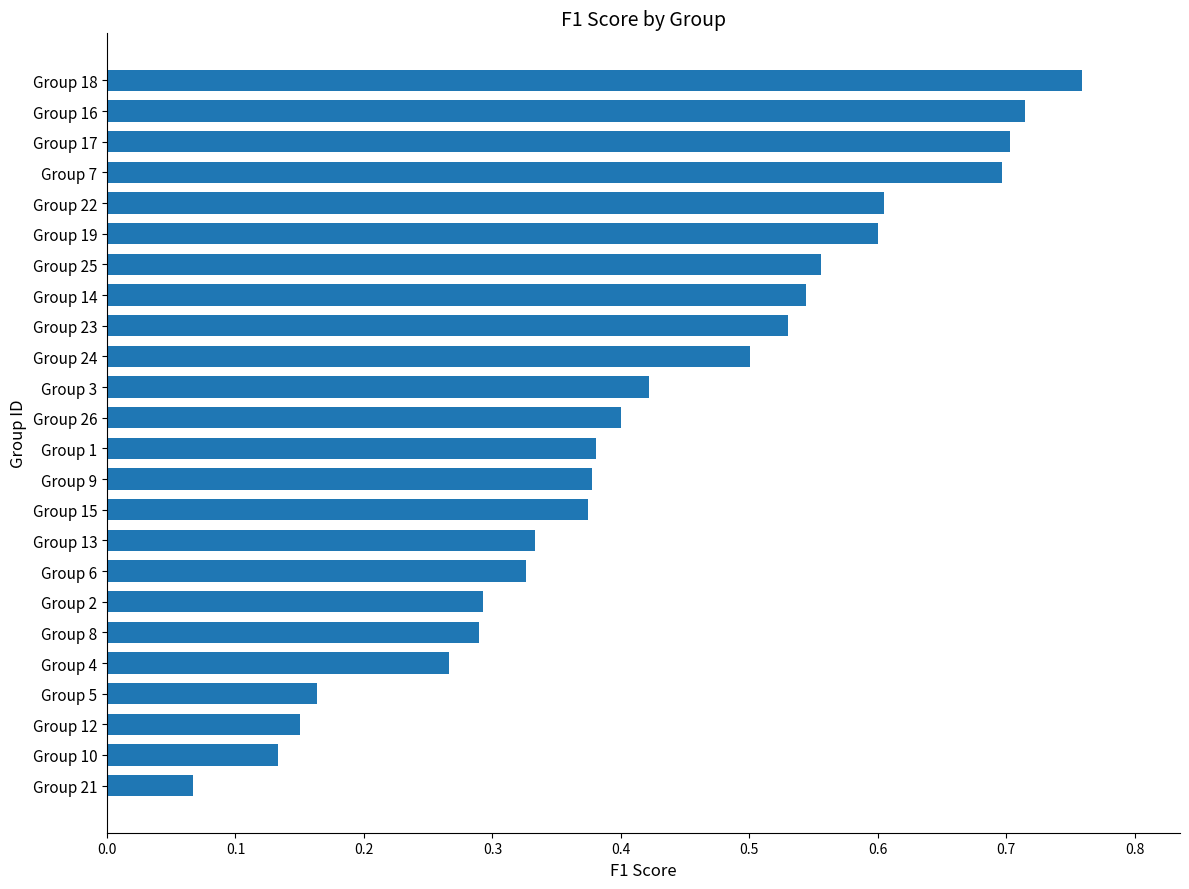

What is the sum of all values?

10.2